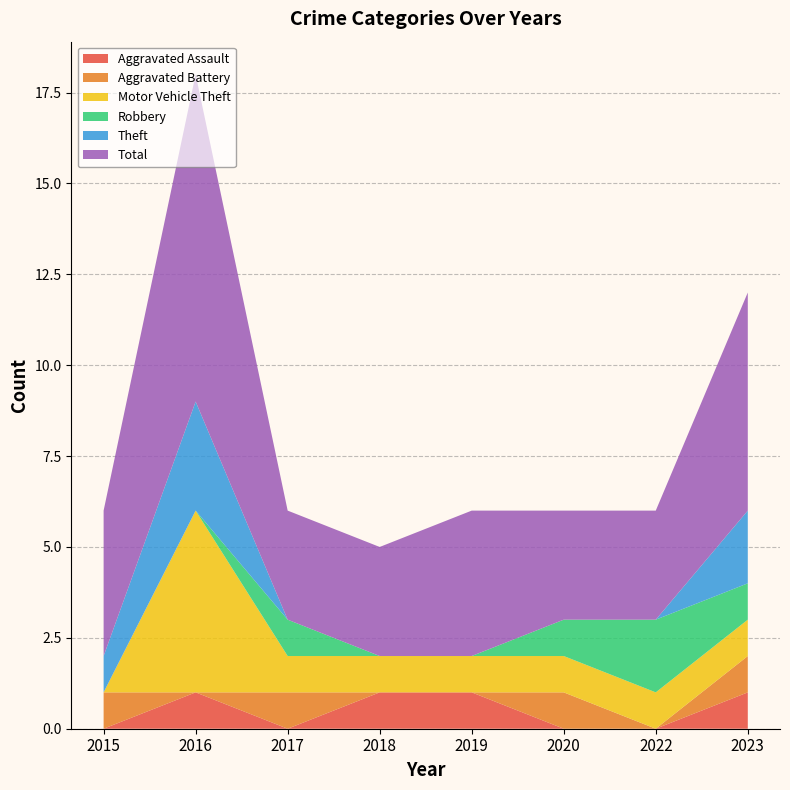

Reading left to right, what are all the values shown in this chart?

Aggravated Assault: 0	1	0	1	1	0	0	1
Aggravated Battery: 1	0	1	0	0	1	0	1
Motor Vehicle Theft: 0	5	1	1	1	1	1	1
Robbery: 0	0	1	0	0	1	2	1
Theft: 1	3	0	0	0	0	0	2
Total: 4	9	3	3	4	3	3	6